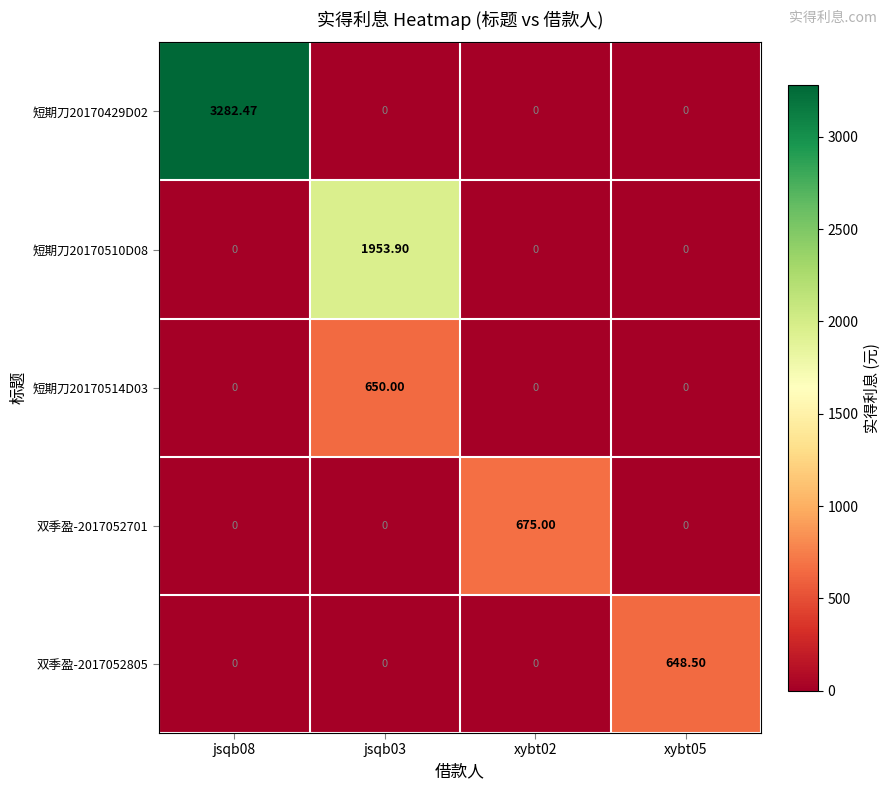

Which category has the highest value across all series?

jsqb08